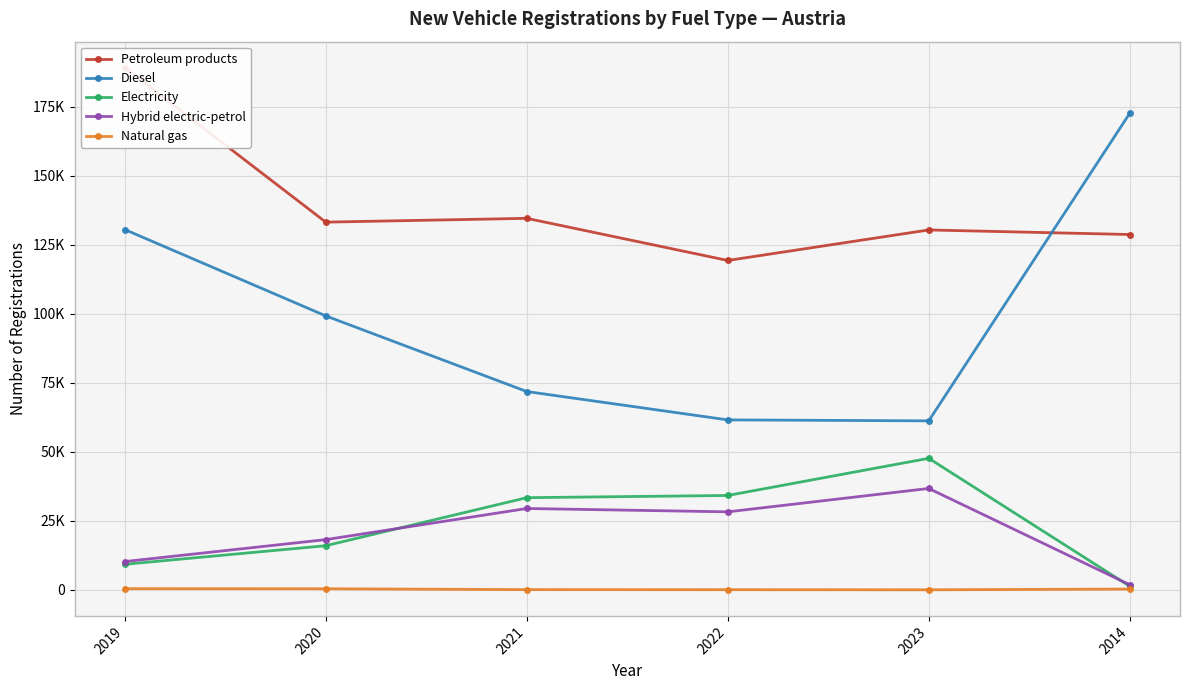

What is the highest value of the Diesel series?

172574